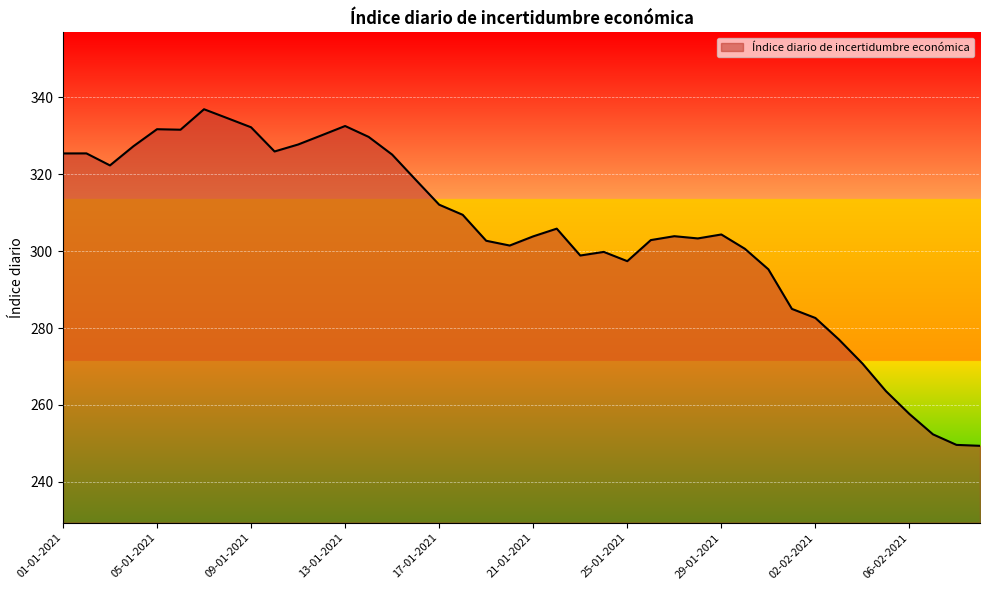

What is the maximum value shown in the chart?

336.9